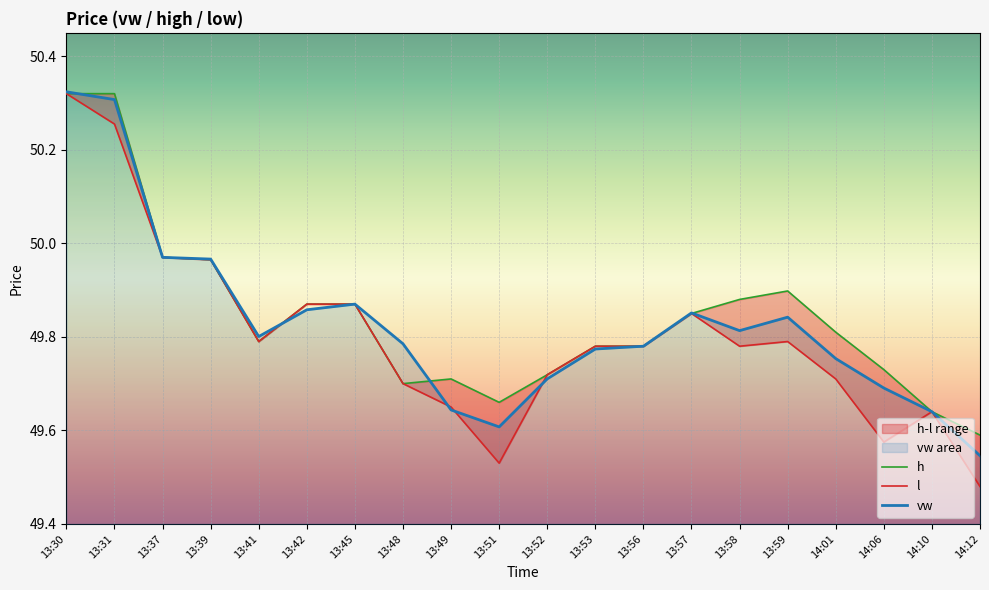

The value of h at 13:45 is 80.8. True or false?

False